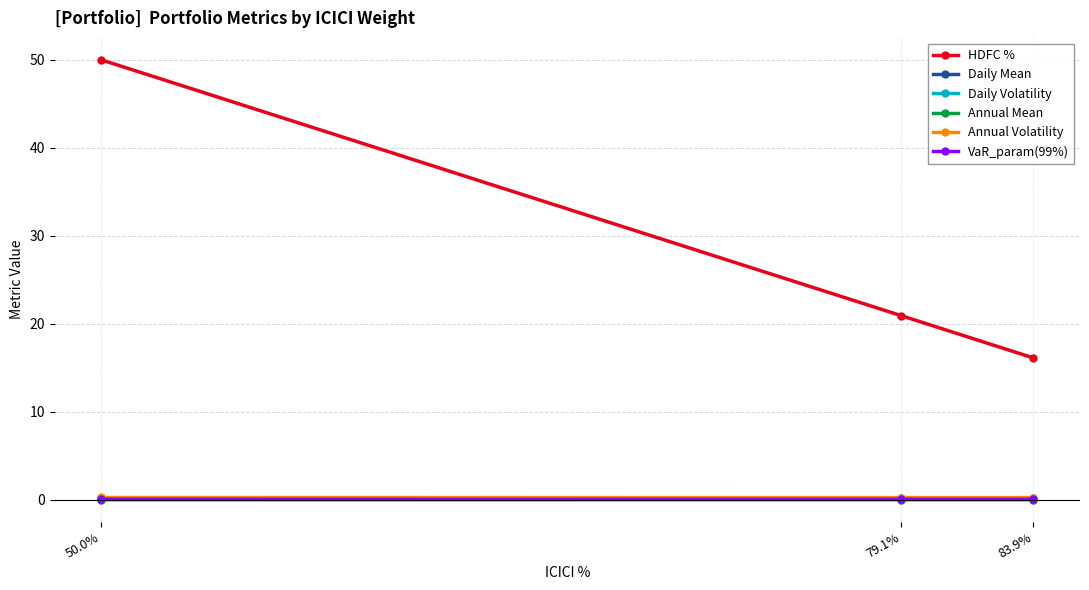

Is it true that HDFC % equals 7.6 at 83.9%?

False